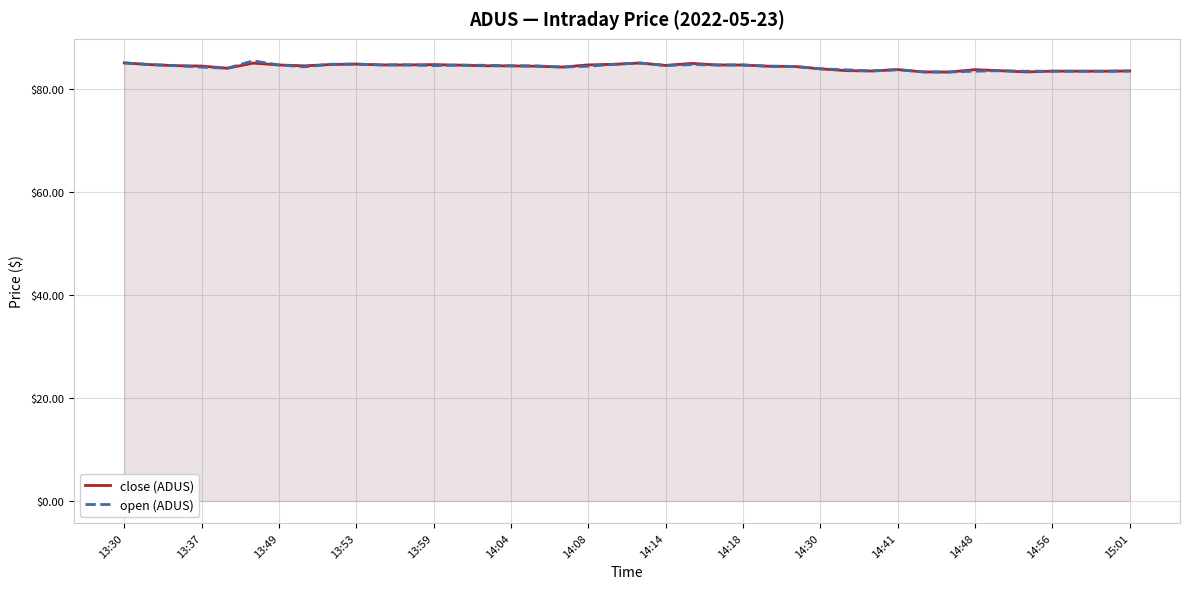

What is the lowest value of the open (ADUS) series?

83.3